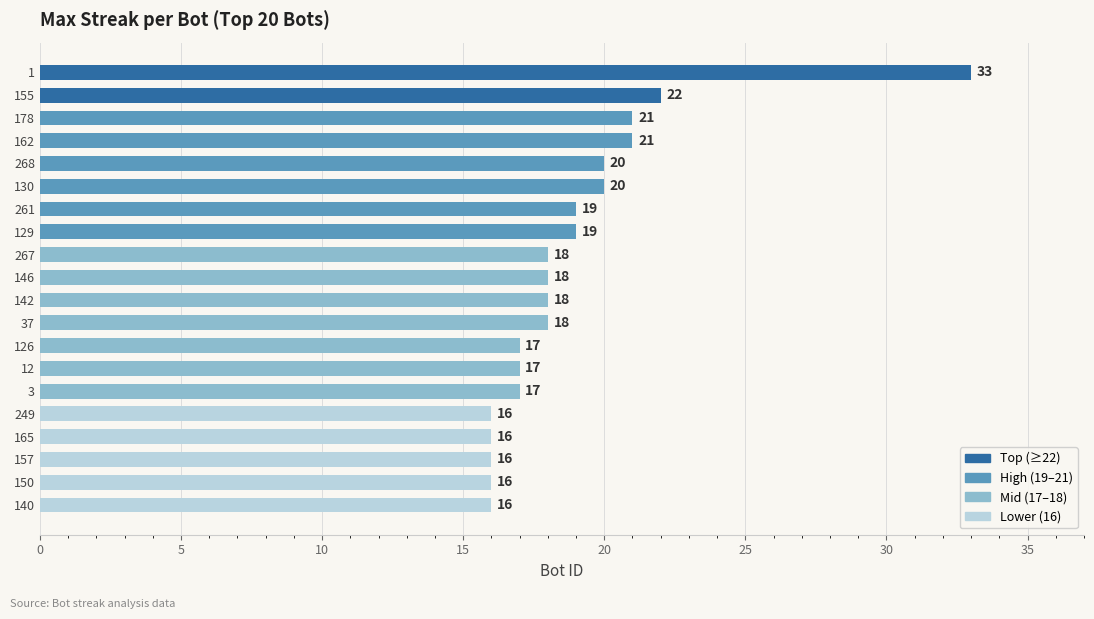

Is it true that the value at 268 is 9?

False